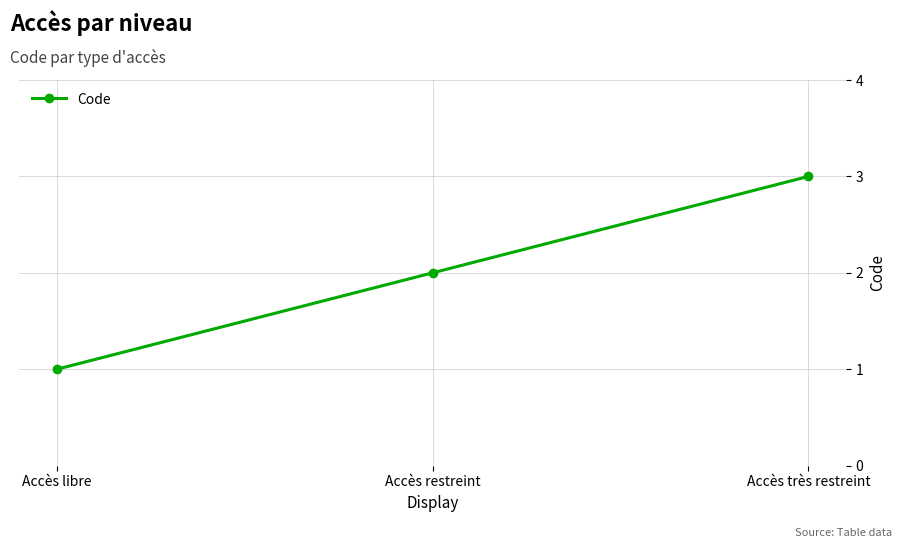

What position from the left is Accès restreint?

2